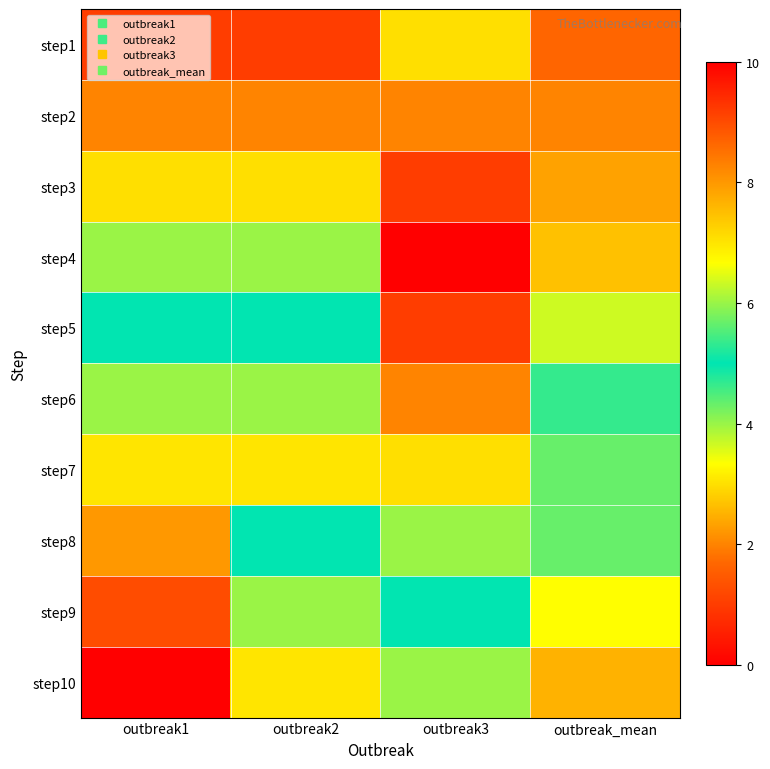

How many series are shown in this chart?

10